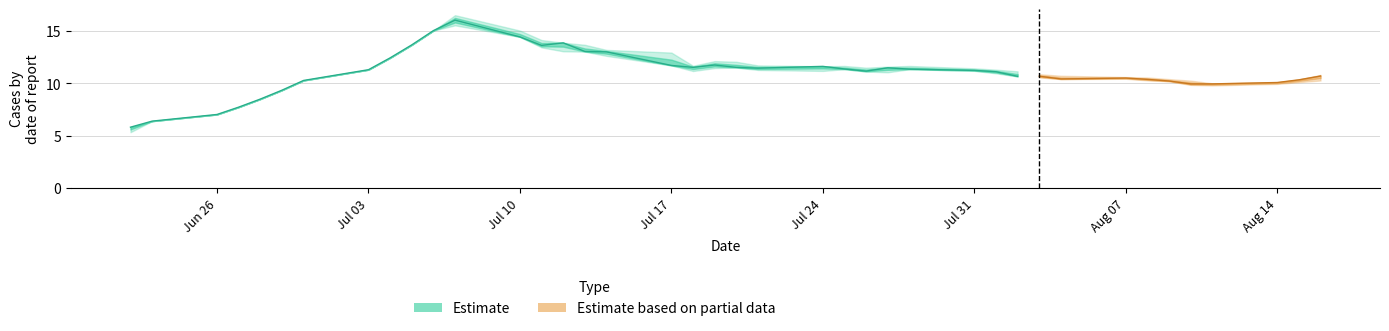

How many lines are shown in the chart?

3